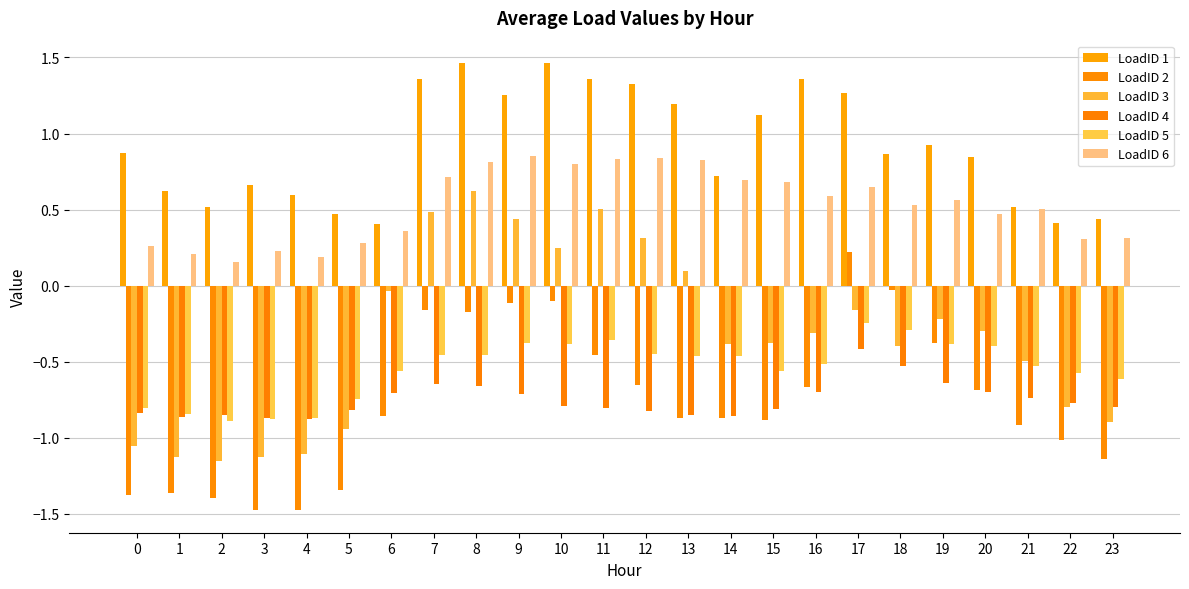

What is the value of the LoadID 2 bar at the 6th from the left?

-1.3